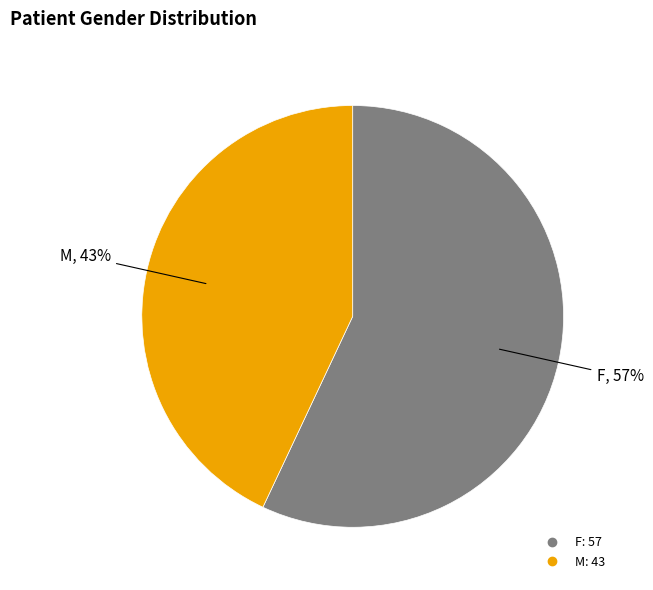

Do M and F together represent more than half of the pie?

Yes